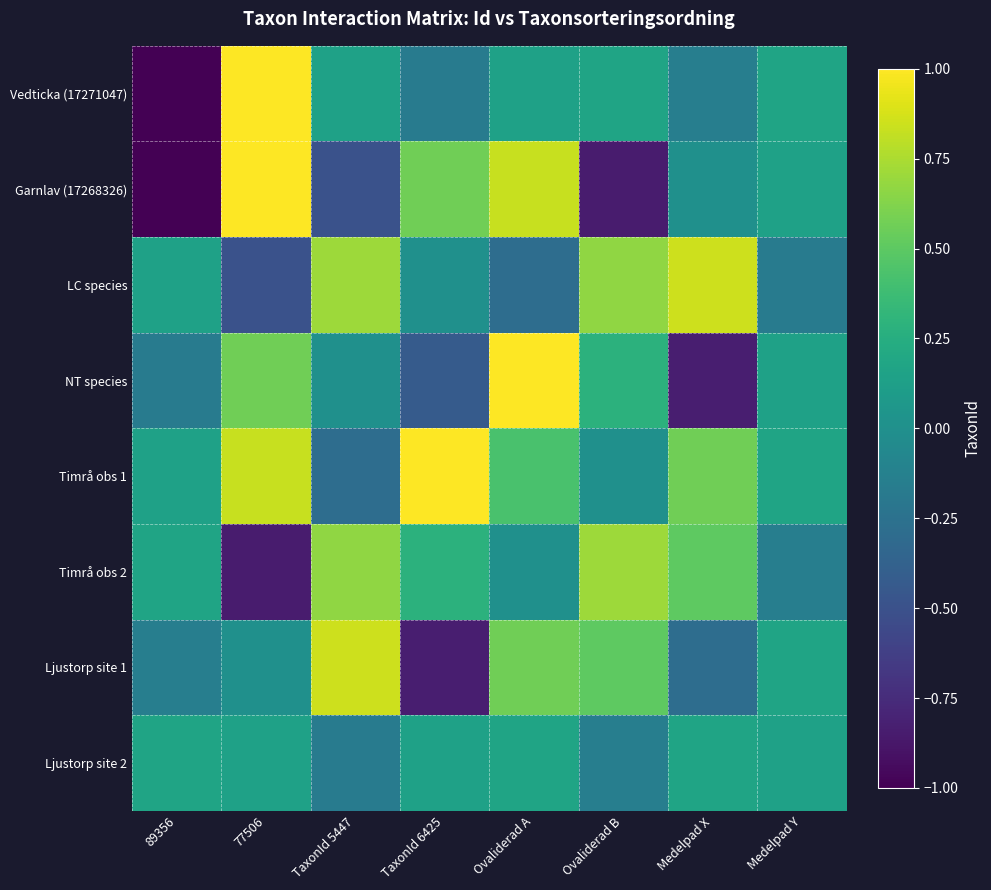

Rank the series at Medelpad Y from highest to lowest value.

Vedticka (17271047), Timrå obs 1, Ljustorp site 1, Garnlav (17268326), NT species, Ljustorp site 2, Timrå obs 2, LC species